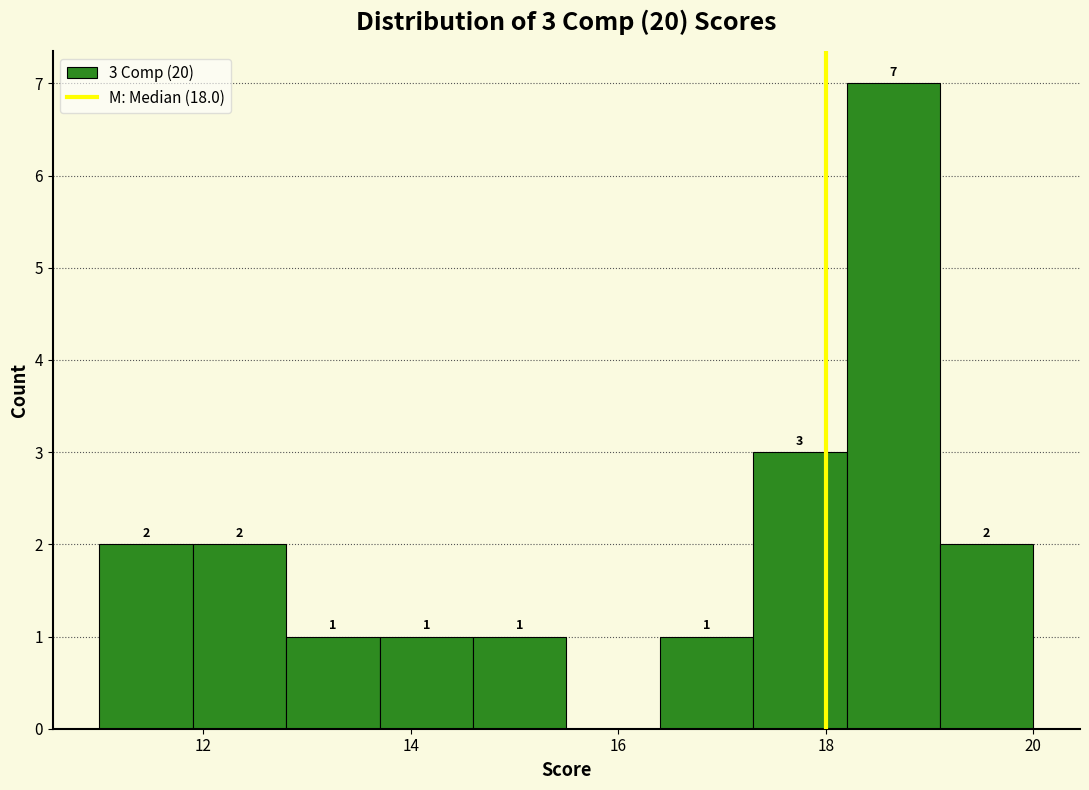

Which range on the x-axis has the tallest bar?

18.2 to 19.1